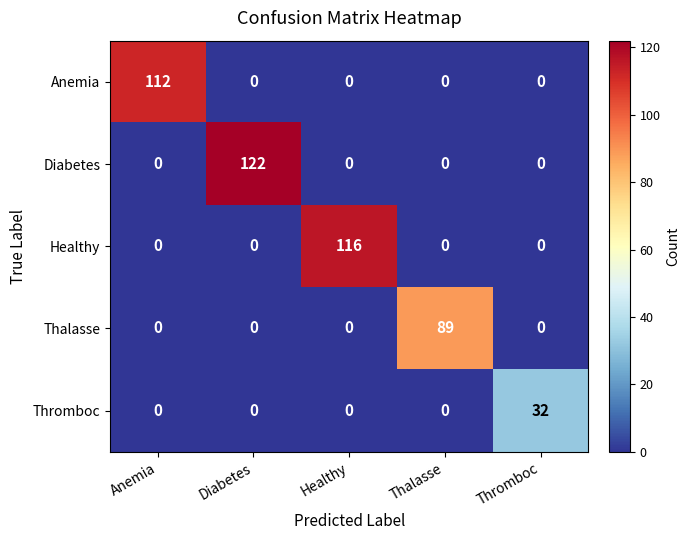

Rank the series by their maximum value, from highest to lowest.

Diabetes, Healthy, Anemia, Thalasse, Thromboc